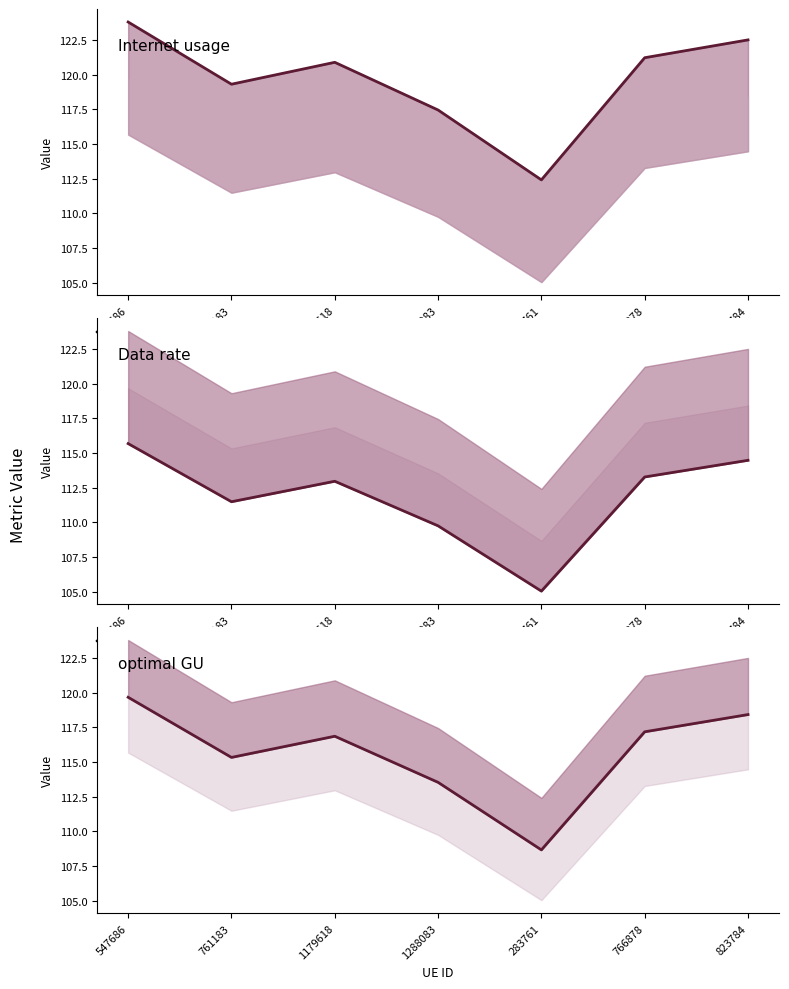

Where is the first local maximum for optimal GU?

1179618